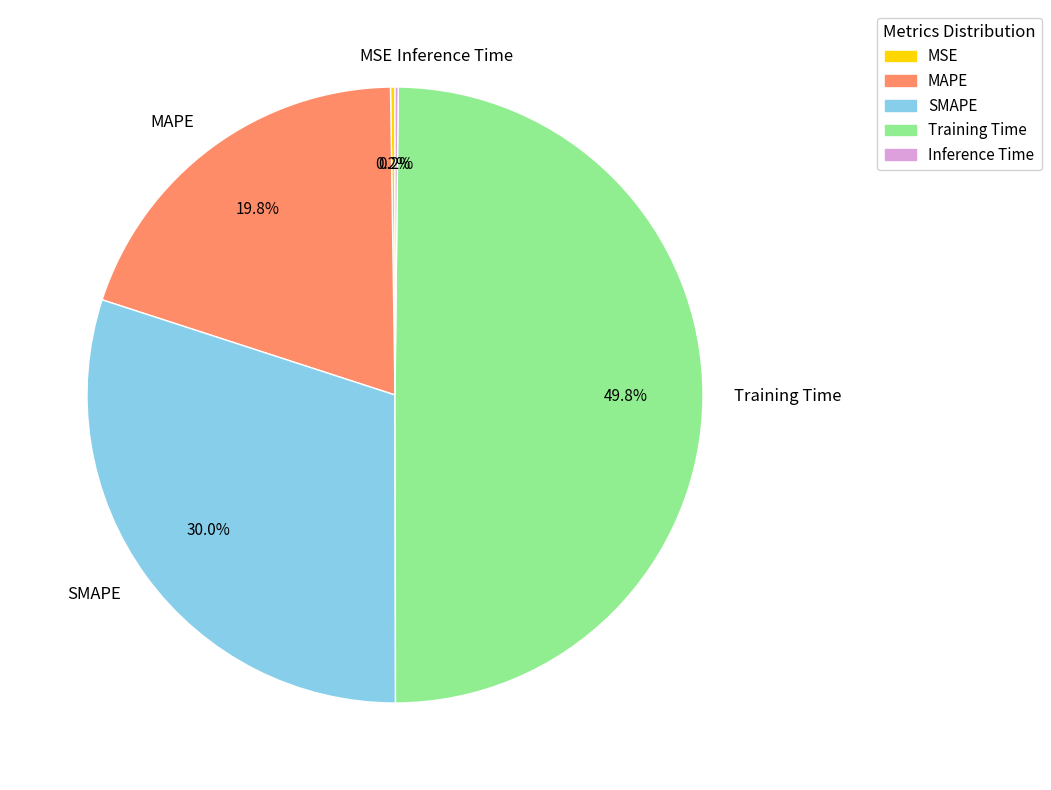

Do Training Time and SMAPE together represent more than half of the pie?

Yes